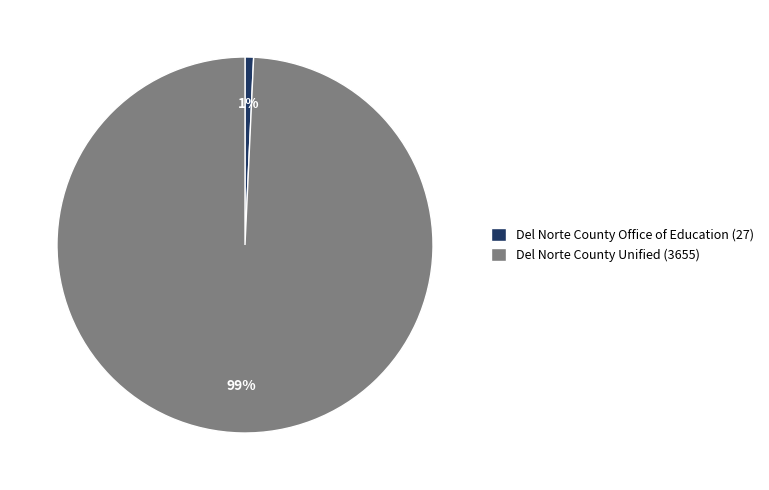

What is the majority slice?

Del Norte County Unified